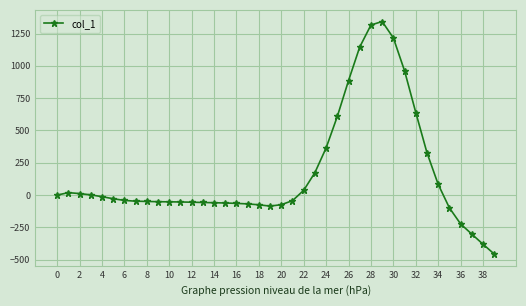

What is the smallest value displayed?

-456